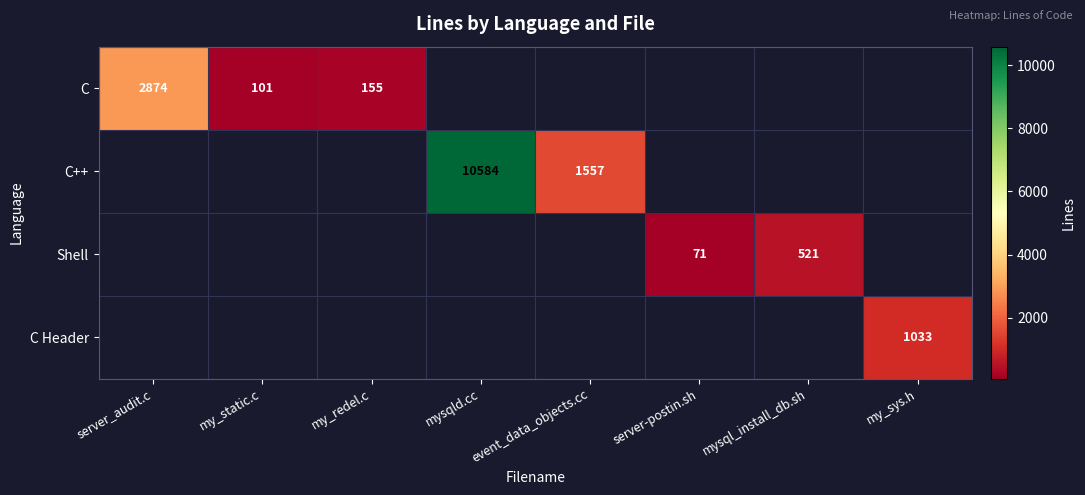

Is the value of C++ at mysqld.cc greater than the value of C at server_audit.c?

Yes